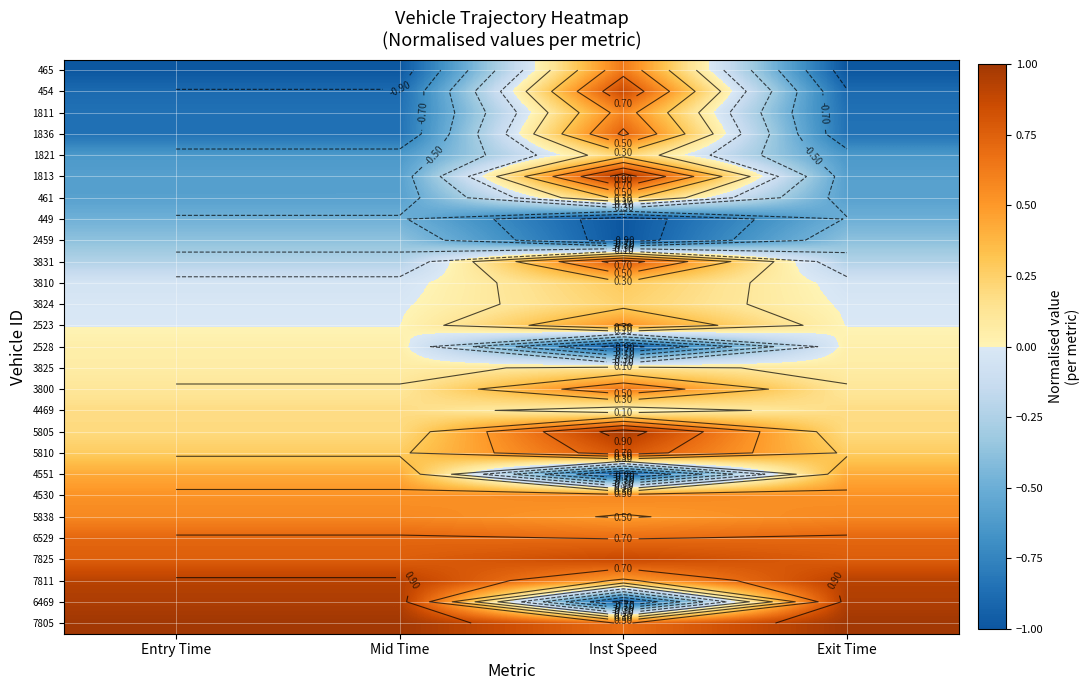

Between Entry Time and Inst Speed, which is larger?

Inst Speed